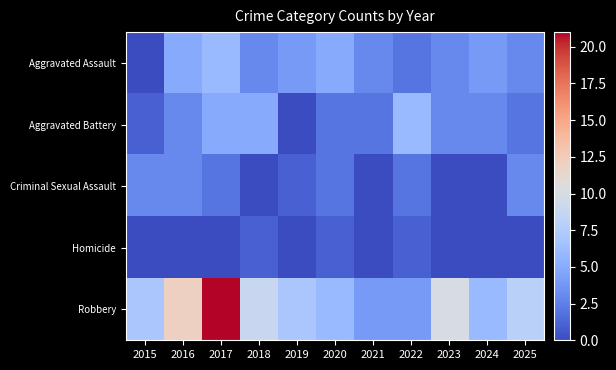

Which category has the lowest value across all series?

2015